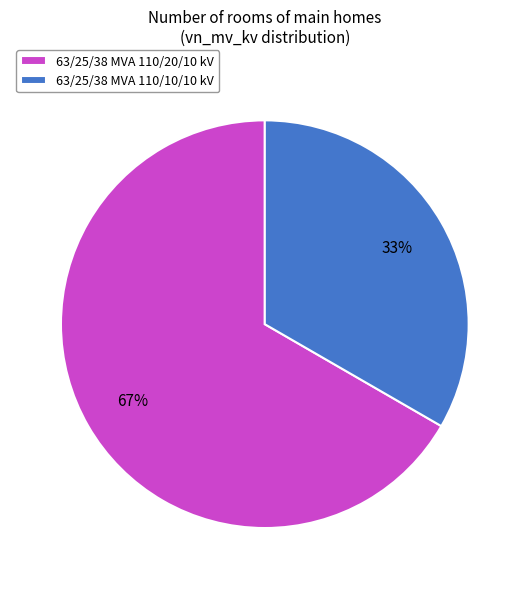

True or false: 63/25/38 MVA 110/10/10 kV accounts for 28% of the total.

False